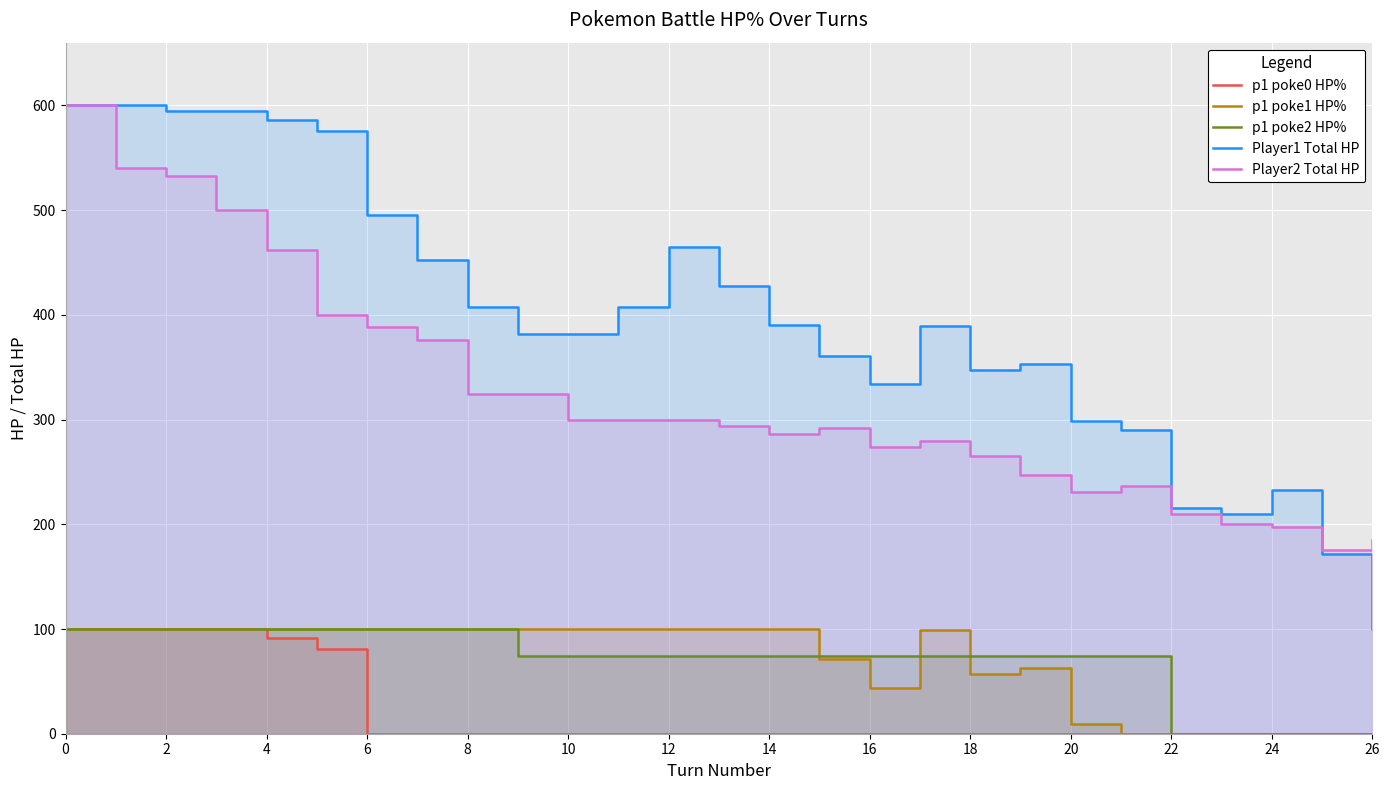

Reading left to right, transcribe all the data shown in this chart.

p1 poke0 HP%: 100	100	100	100	91	81	0	0	0	0	0	0	0	0	0	0	0	0	0	0	0	0	0	0	0	0	0
p1 poke1 HP%: 100	100	100	100	100	100	100	100	100	100	100	100	100	100	100	71	44	99	57	63	9	0	0	0	0	0	0
p1 poke2 HP%: 100	100	100	100	100	100	100	100	100	74	74	74	74	74	74	74	74	74	74	74	74	74	0	0	0	0	0
Player1 Total HP: 600	600	595	595	586	576	495	452	408	382	382	408	465	428	390	361	334	389	347	353	299	290	216	210	233	172	100
Player2 Total HP: 600	540	533	500	462	400	388	376	324	324	300	300	300	294	286	292	274	280	265	247	231	237	210	200	197	175	185